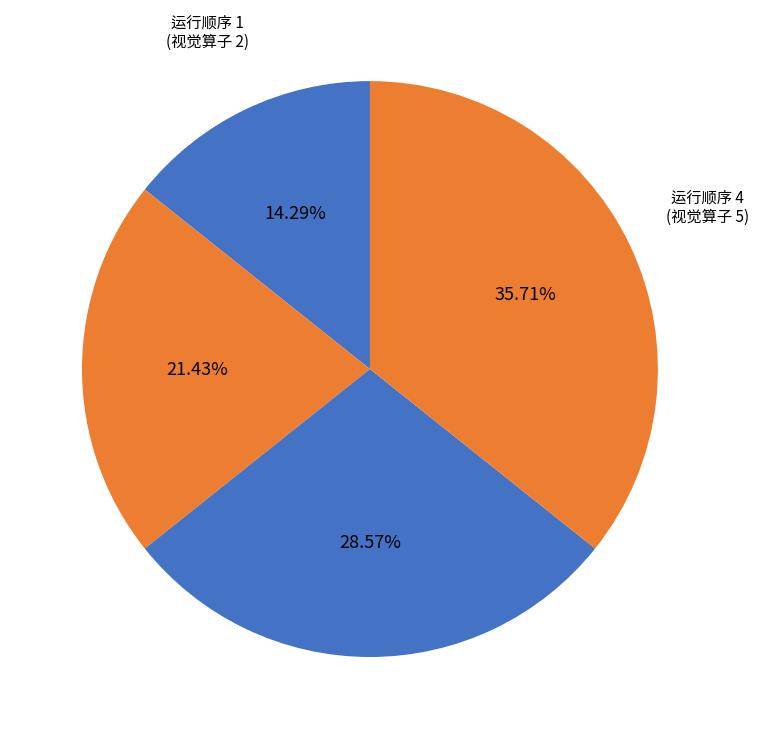

What is the smallest slice in the pie chart?

1